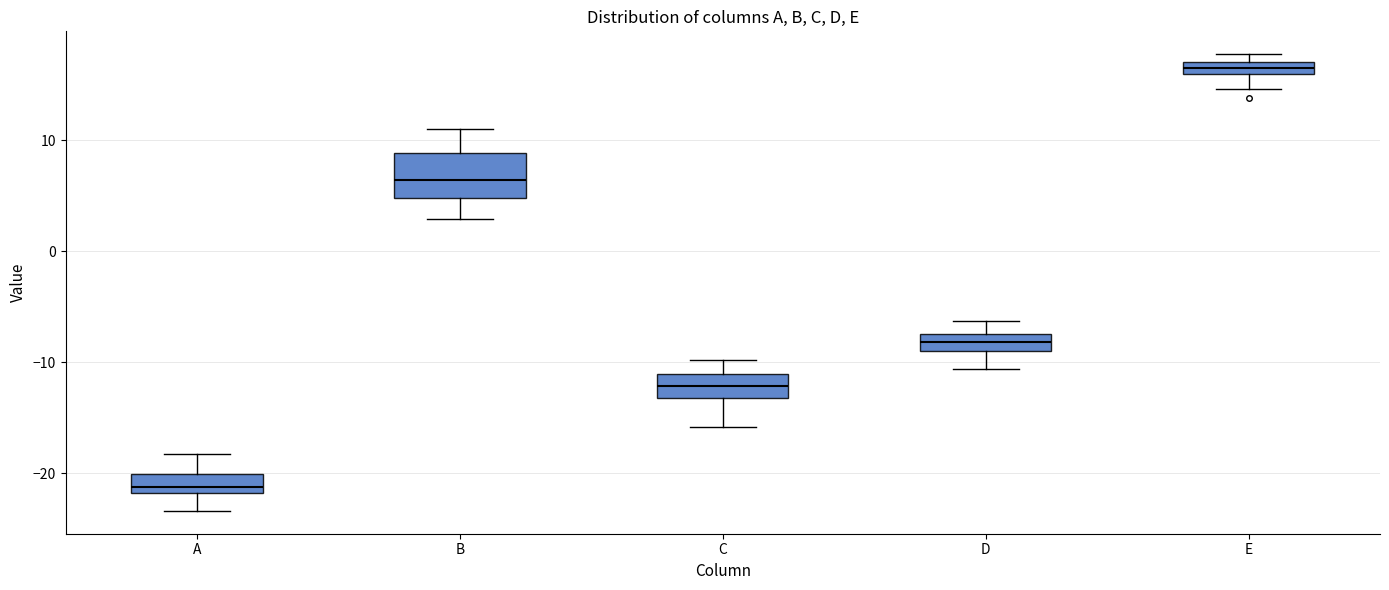

Which box's median line is the highest?

E